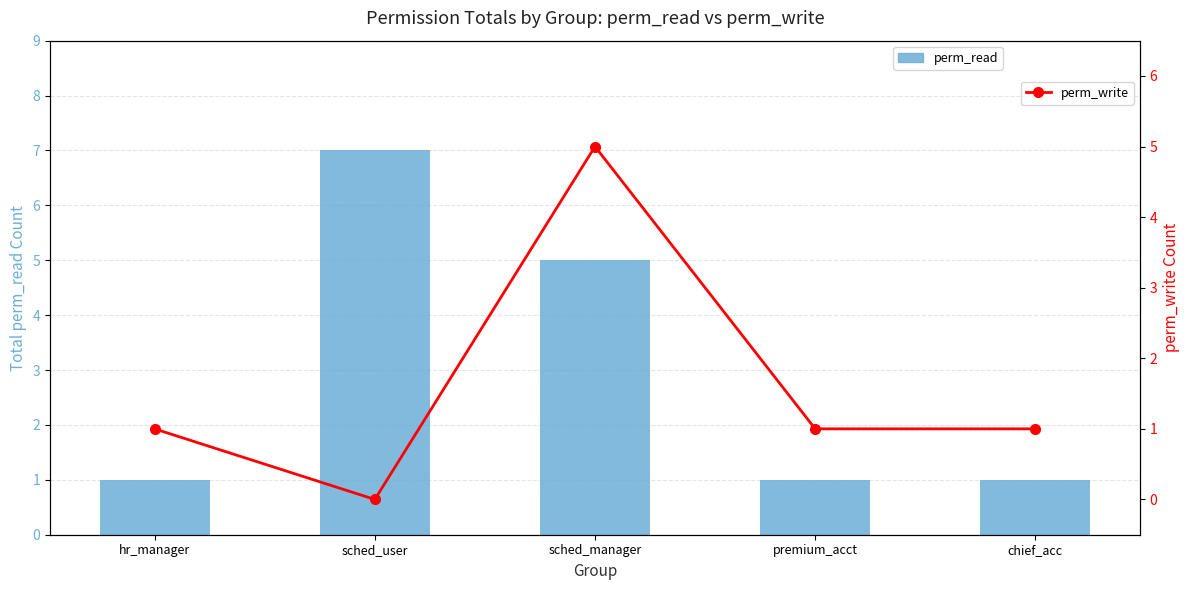

What is the average value of the perm_write (line) series?

2